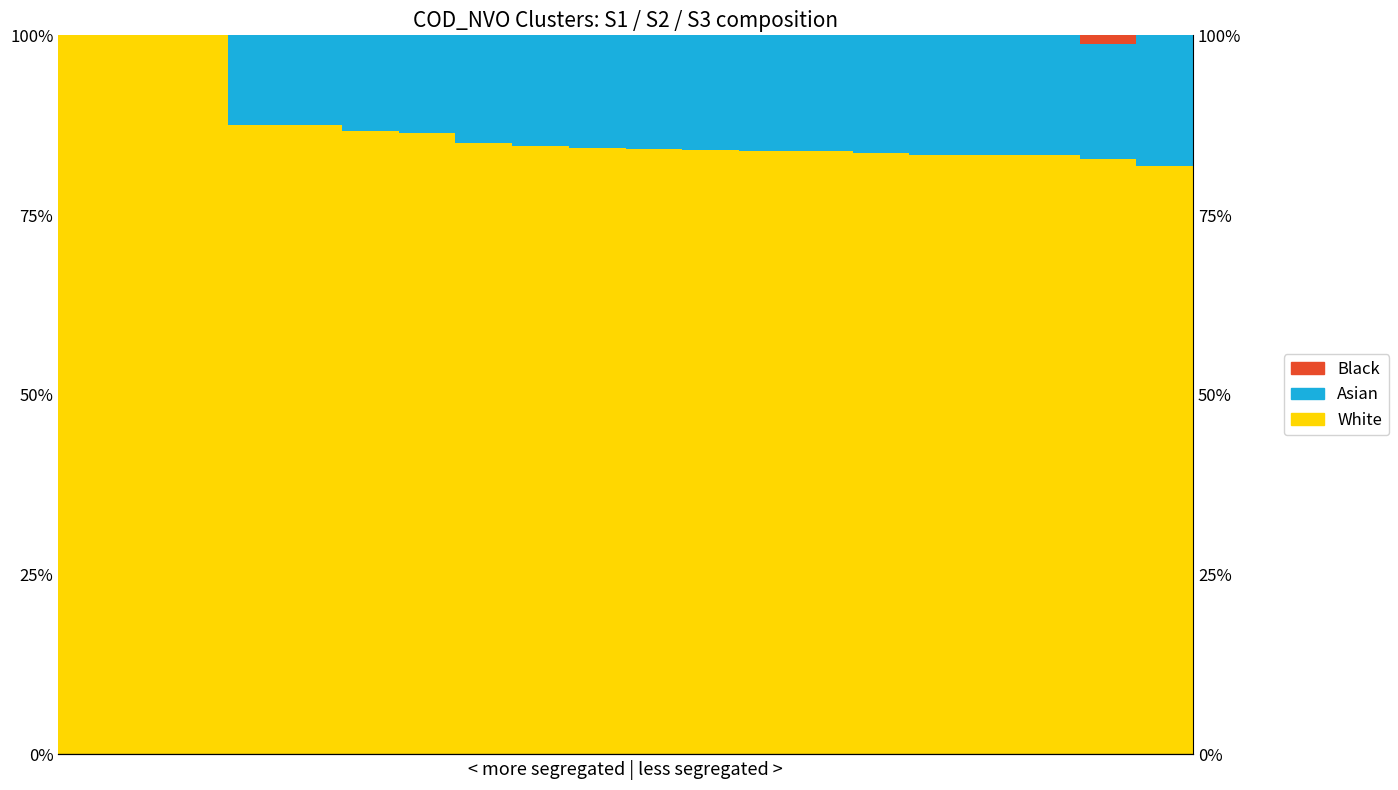

Which series changed the most between 3 and 17?

S1 (White)